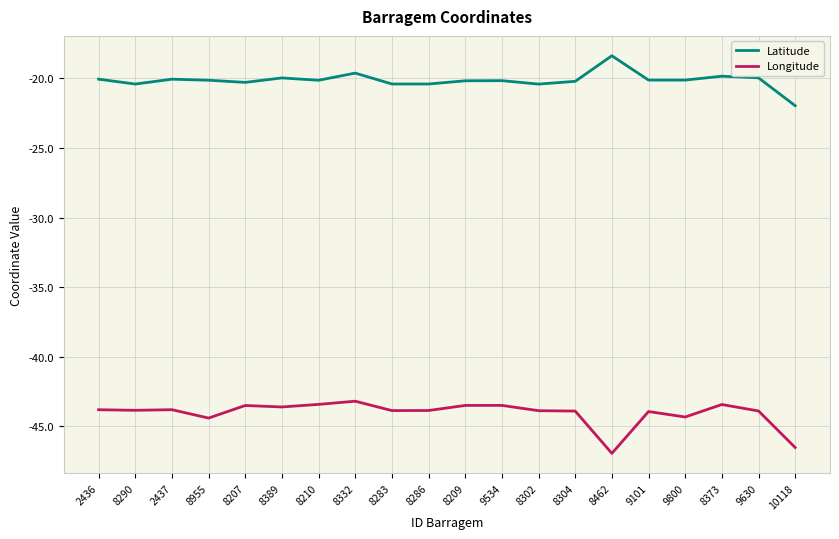

True or false: Longitude and Latitude cross at least once.

False